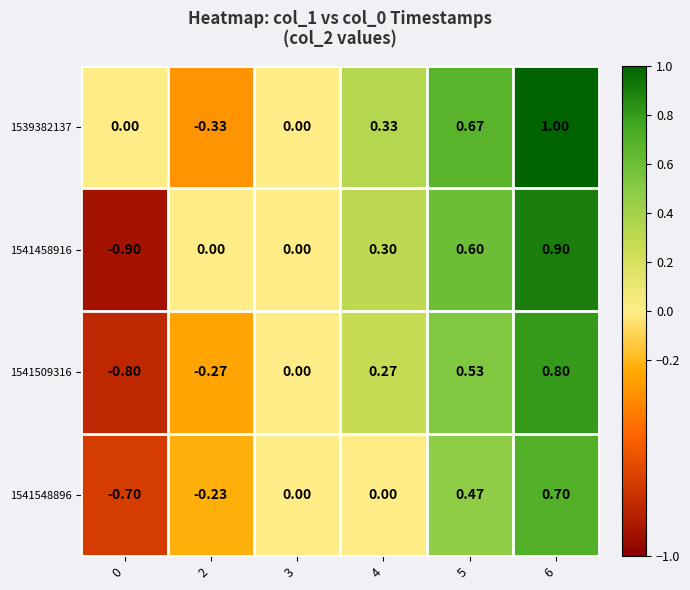

Reading left to right, what are all the values shown in this chart?

row_0: 0=0.0	2=-0.3	3=0.0	4=0.3	5=0.7	6=1.0
row_1: 0=-0.9	2=0.0	3=0.0	4=0.3	5=0.6	6=0.9
row_2: 0=-0.8	2=-0.3	3=0.0	4=0.3	5=0.5	6=0.8
row_3: 0=-0.7	2=-0.2	3=0.0	4=0.0	5=0.5	6=0.7